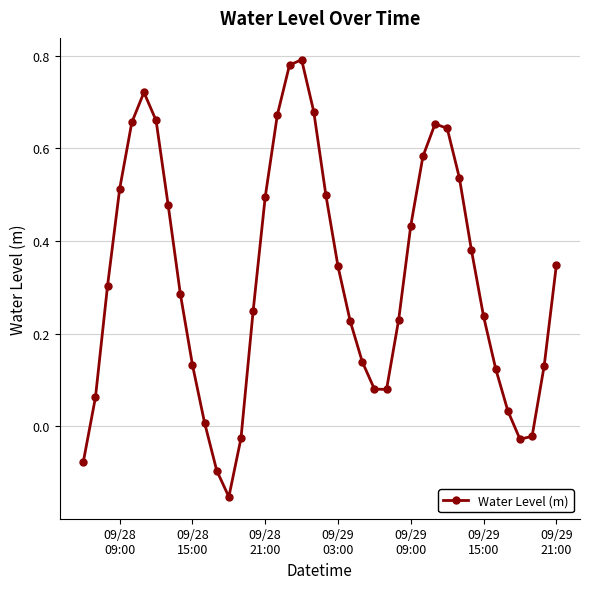

What is the difference between the second highest and minimum values?

0.9